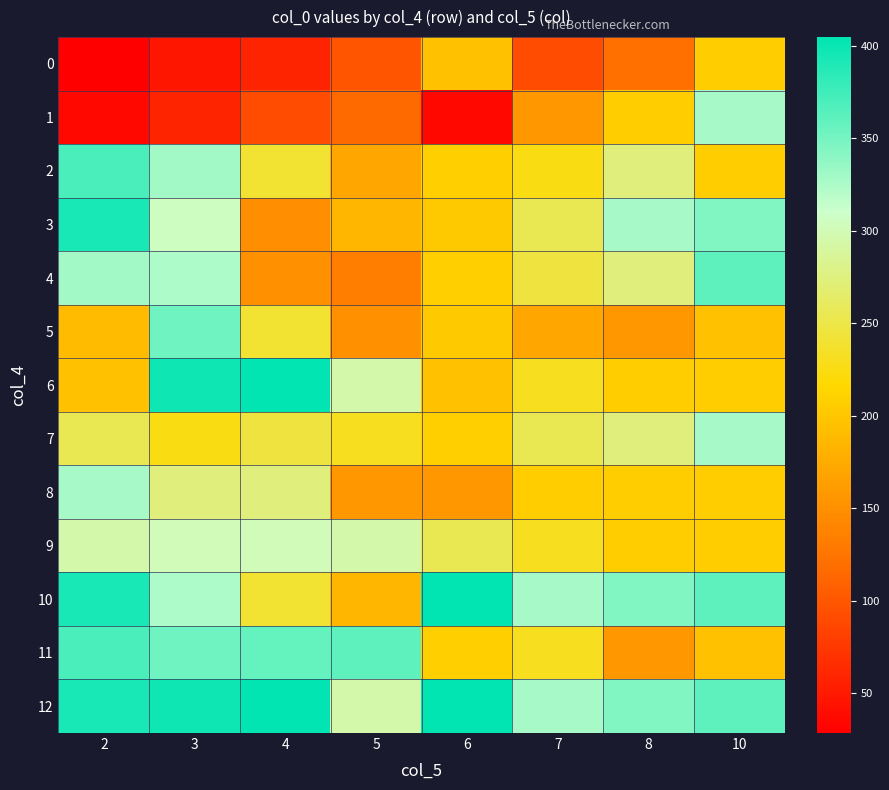

What is the greatest value displayed?

404.7